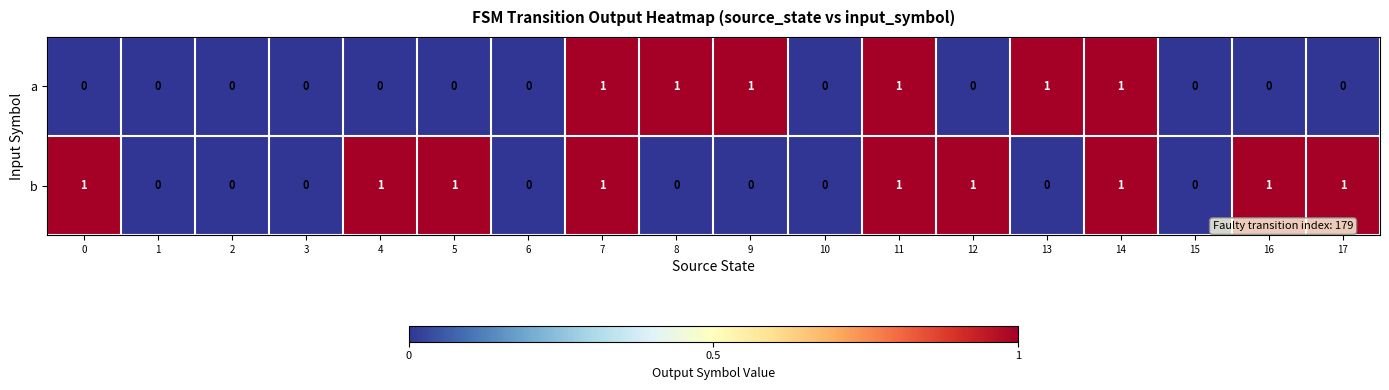

The a series shows 0 at 10. True or false?

True